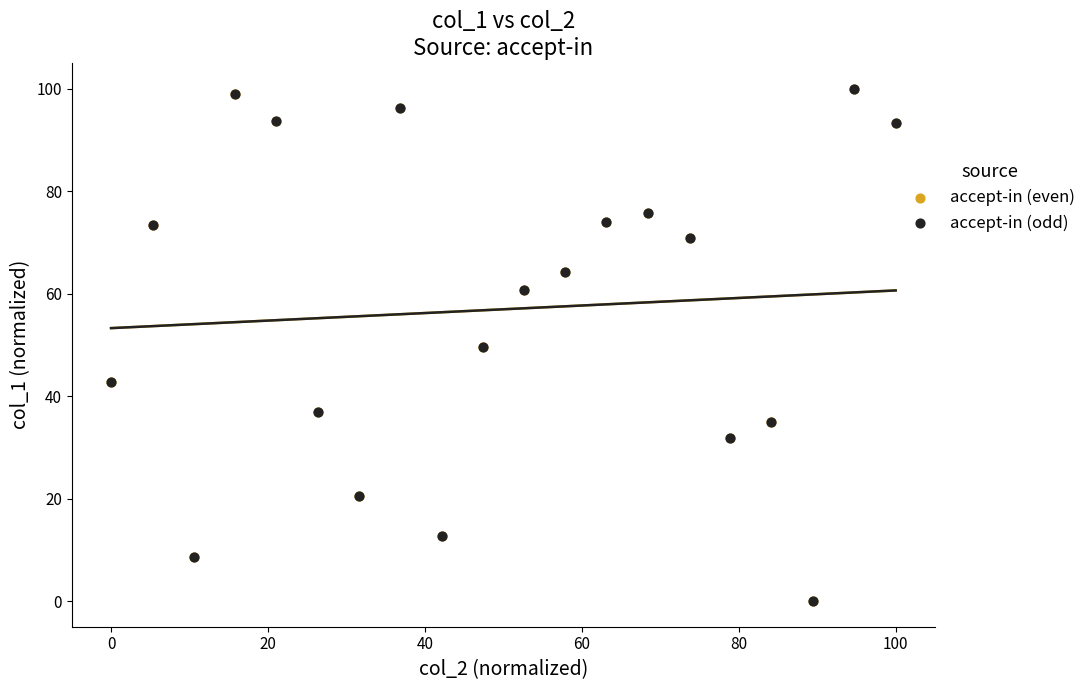

What are all the series names shown in the legend?

accept-in (even), accept-in (odd)